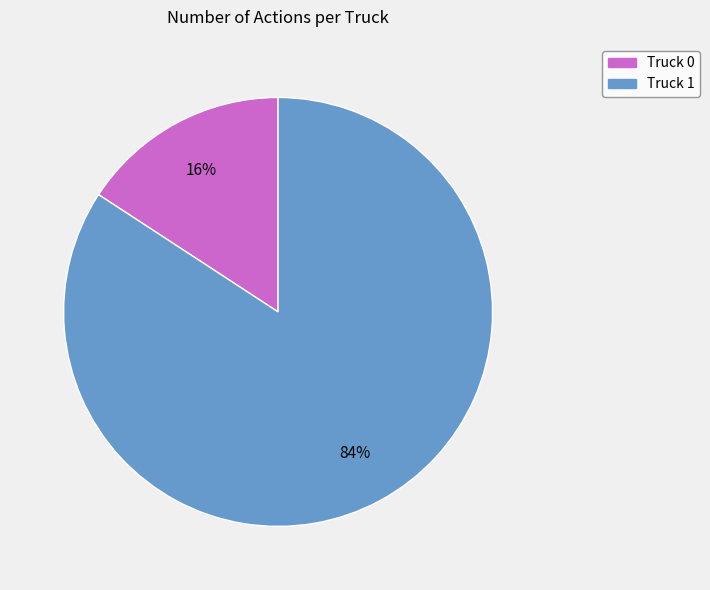

To the nearest percent, what portion does Truck 0 represent?

16%